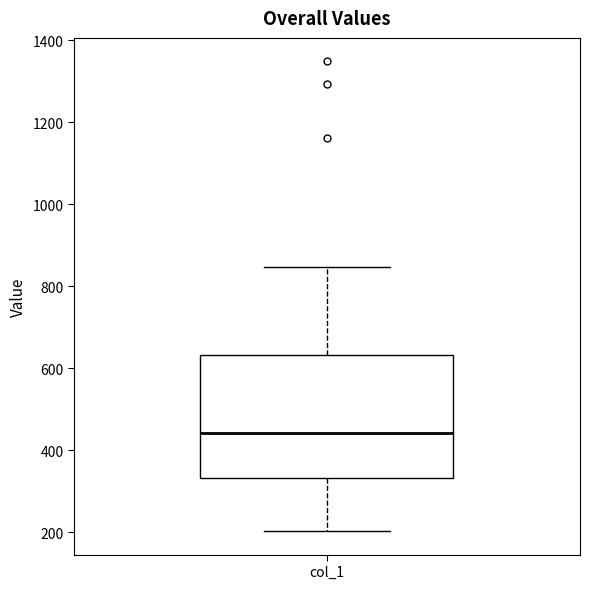

Read this box plot against the y-axis: the position of the median line, the range covered by the box, and the ends of both whiskers. The values are not printed on the chart, so give them approximately, as read against the axis.

median 440, box 340 to 640, whiskers 200 to 840